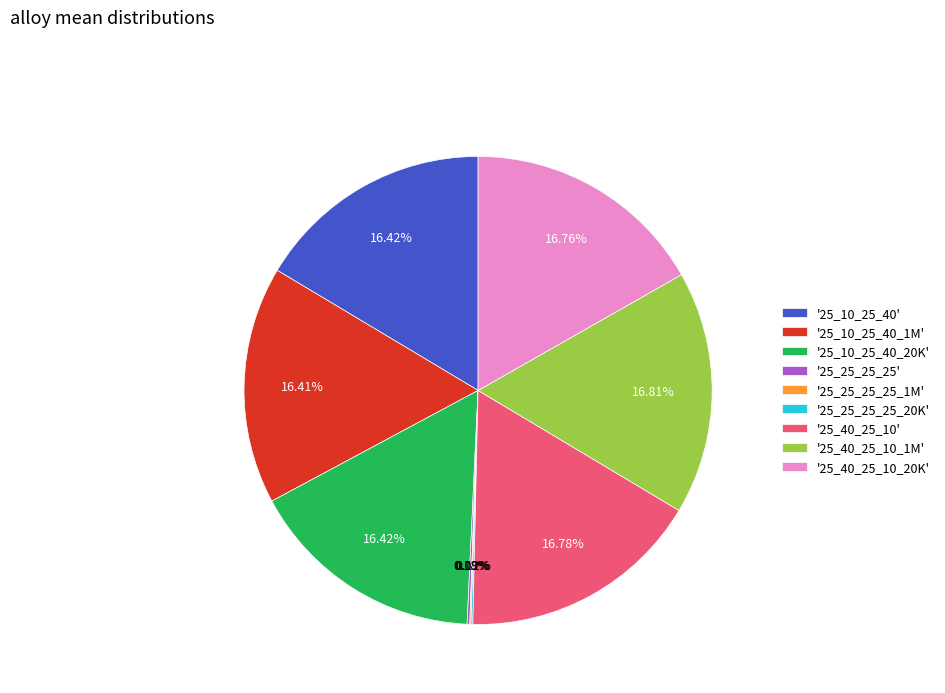

What is the ratio of the value at '25_40_25_10' to the value at '25_10_25_40'?

1.0